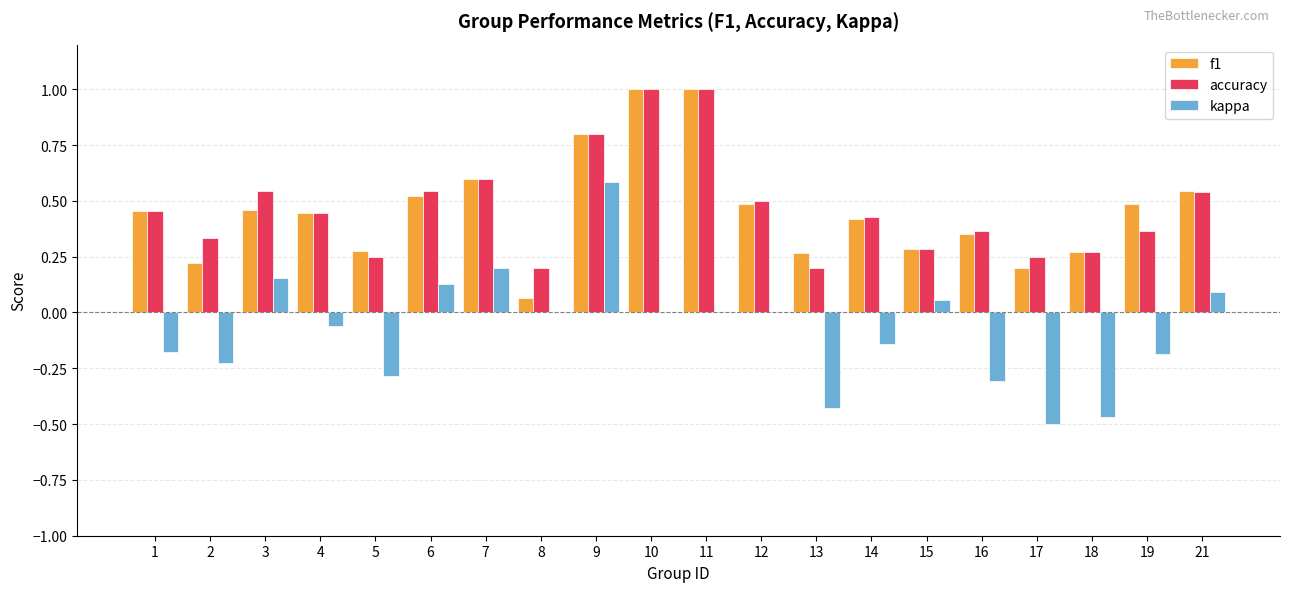

How many distinct data groups are displayed?

3